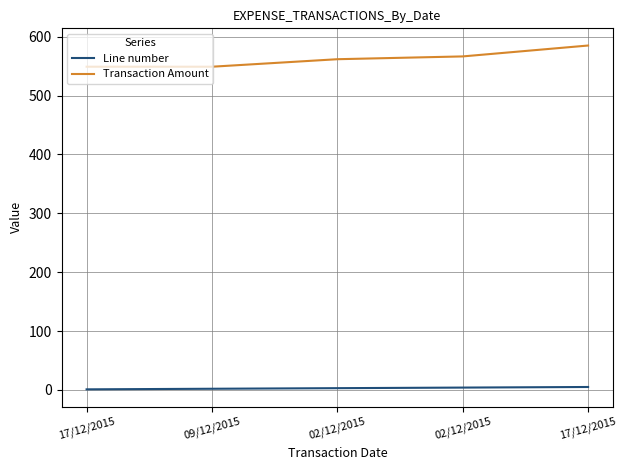

What is the label of the 2nd point from the right?

02/12/2015